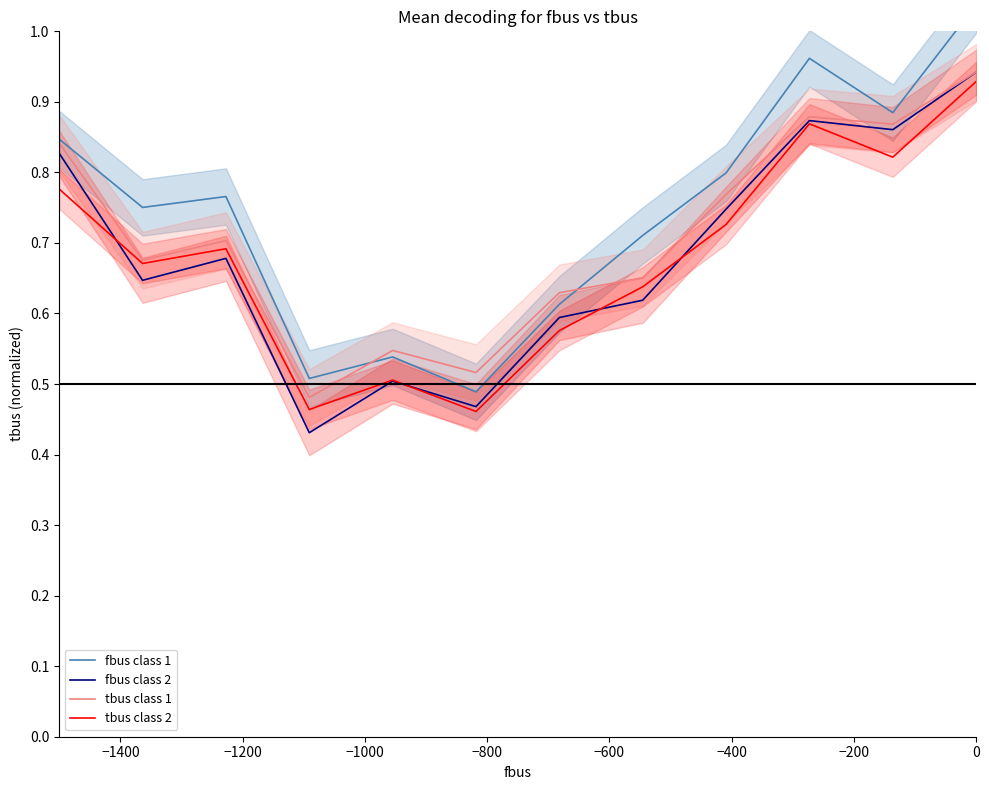

Does the chart have visible grid lines?

No